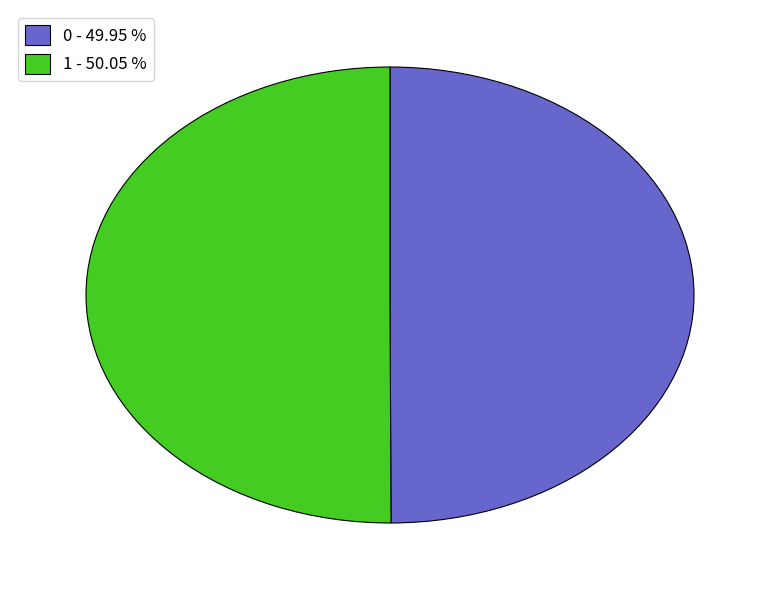

What is the ratio of the value at 1 - 50.05 % to the value at 0 - 49.95 %?

1.0